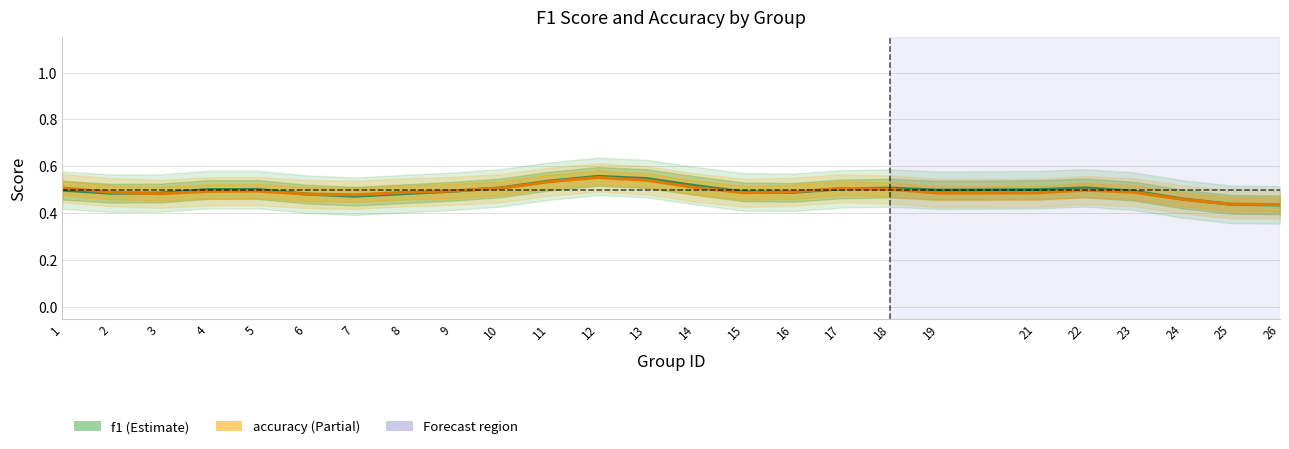

Rank the series at 25 from lowest to highest value.

f1, accuracy